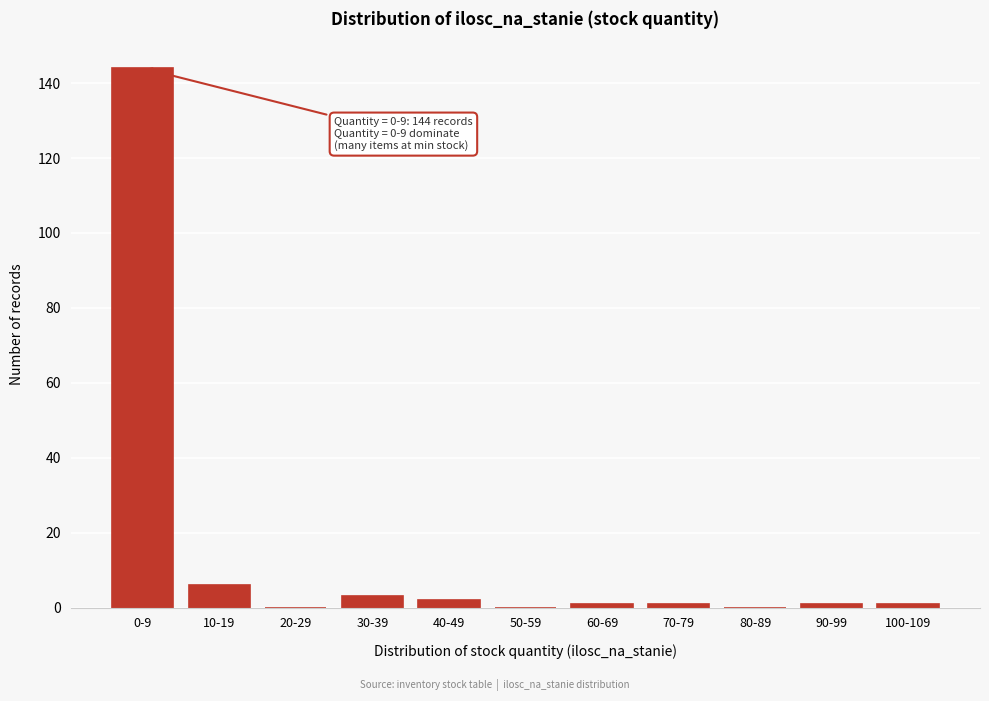

Reading left to right, list all the values displayed in this chart.

0-9=144	10-19=6	20-29=0	30-39=3	40-49=2	50-59=0	60-69=1	70-79=1	80-89=0	90-99=1	100-109=1